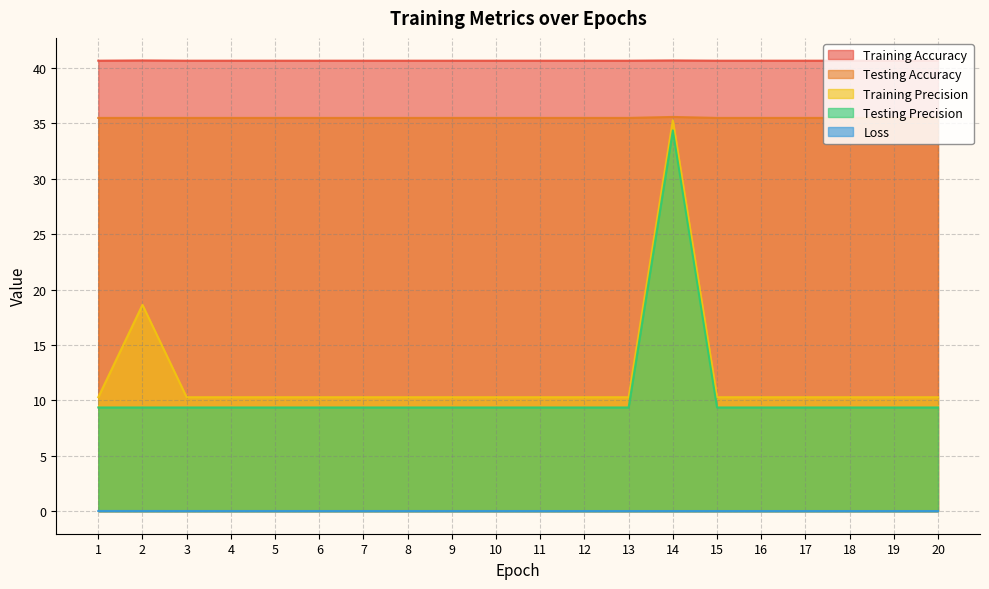

At which category is the sum across all series the highest?

14